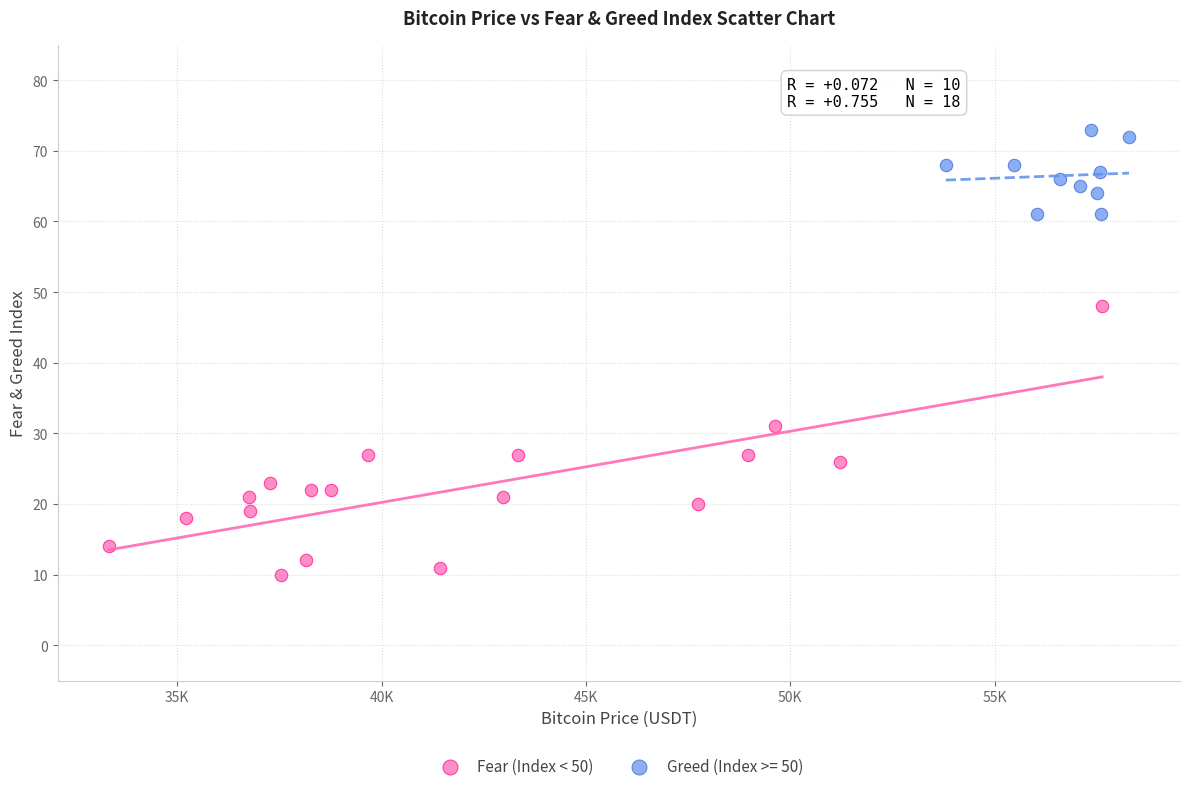

Which series reaches the maximum Y coordinate?

Greed (Index >= 50)